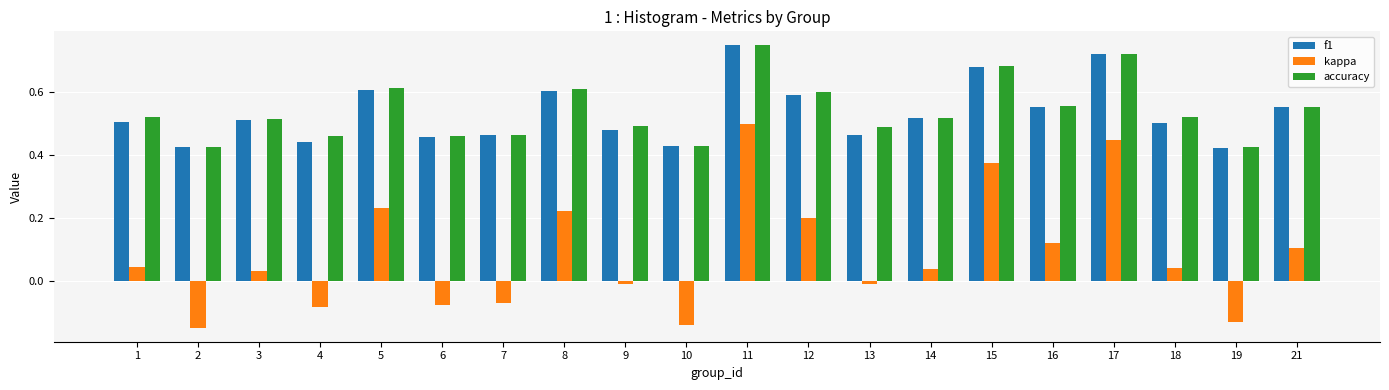

The value of accuracy at 12 is 0.2. True or false?

False